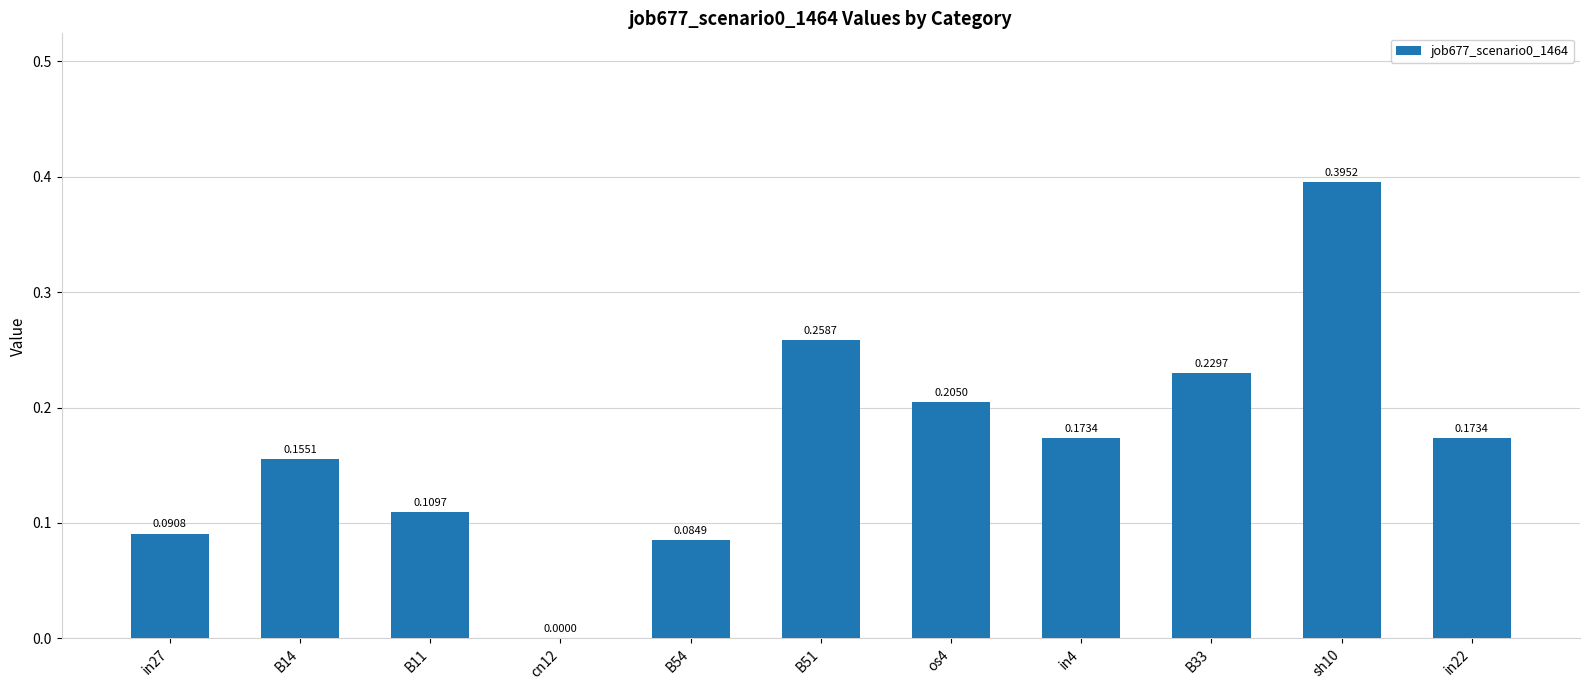

What is the sum of all values?

1.9